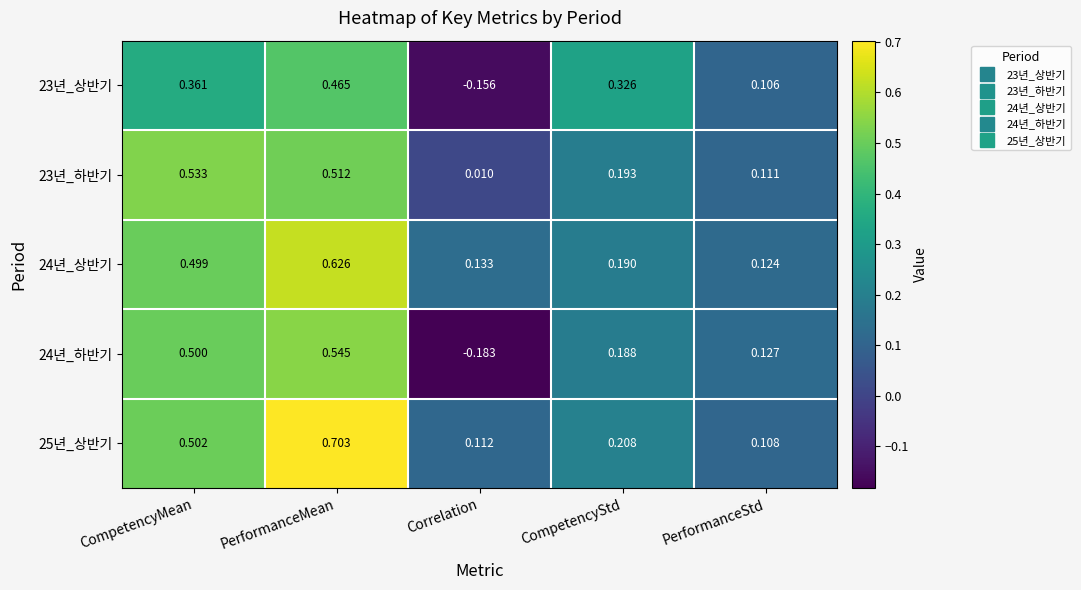

At which category is the sum across all series the highest?

PerformanceMean